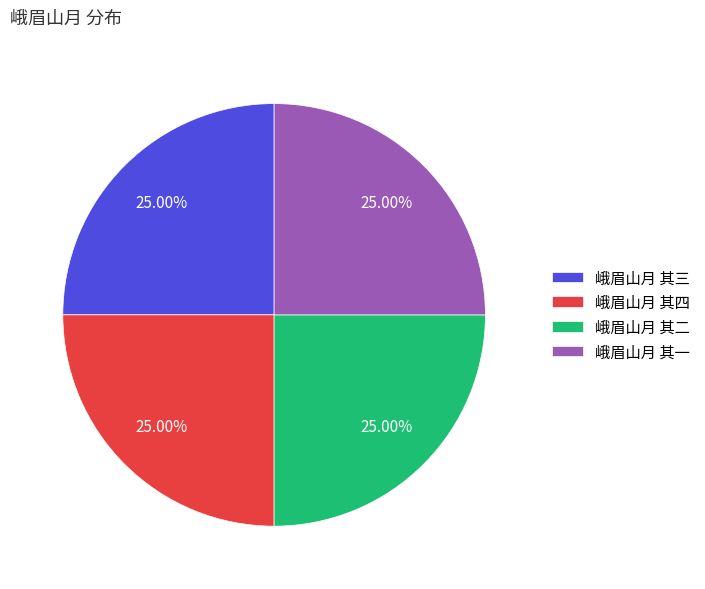

How much of the chart is everything except 峨眉山月 其二?

75.0%